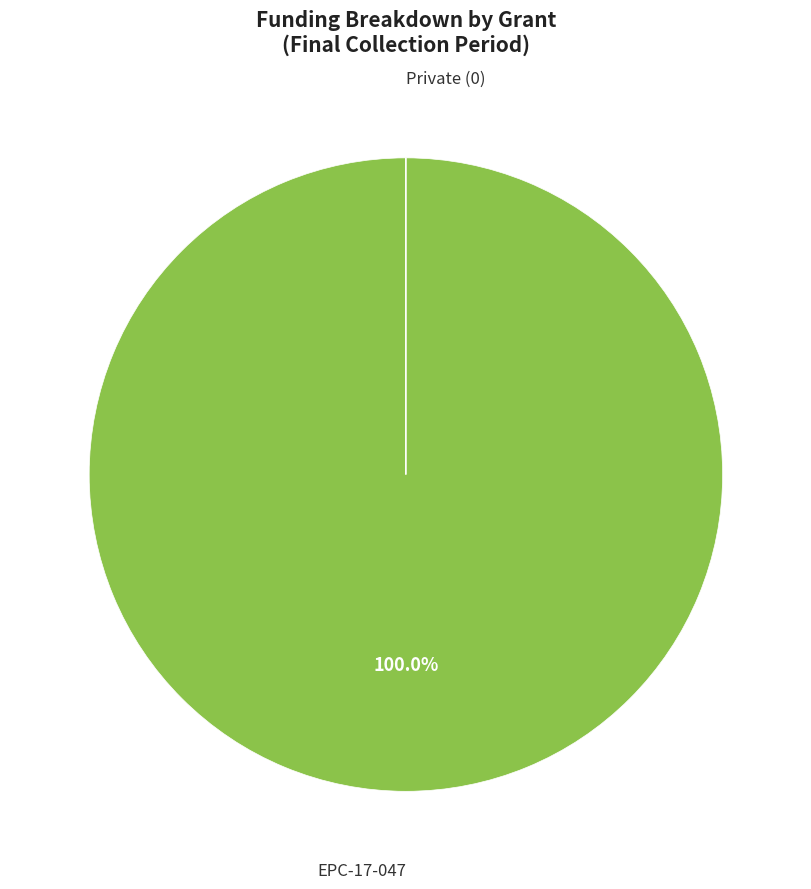

Is there any slice that represents more than half of the pie?

Yes